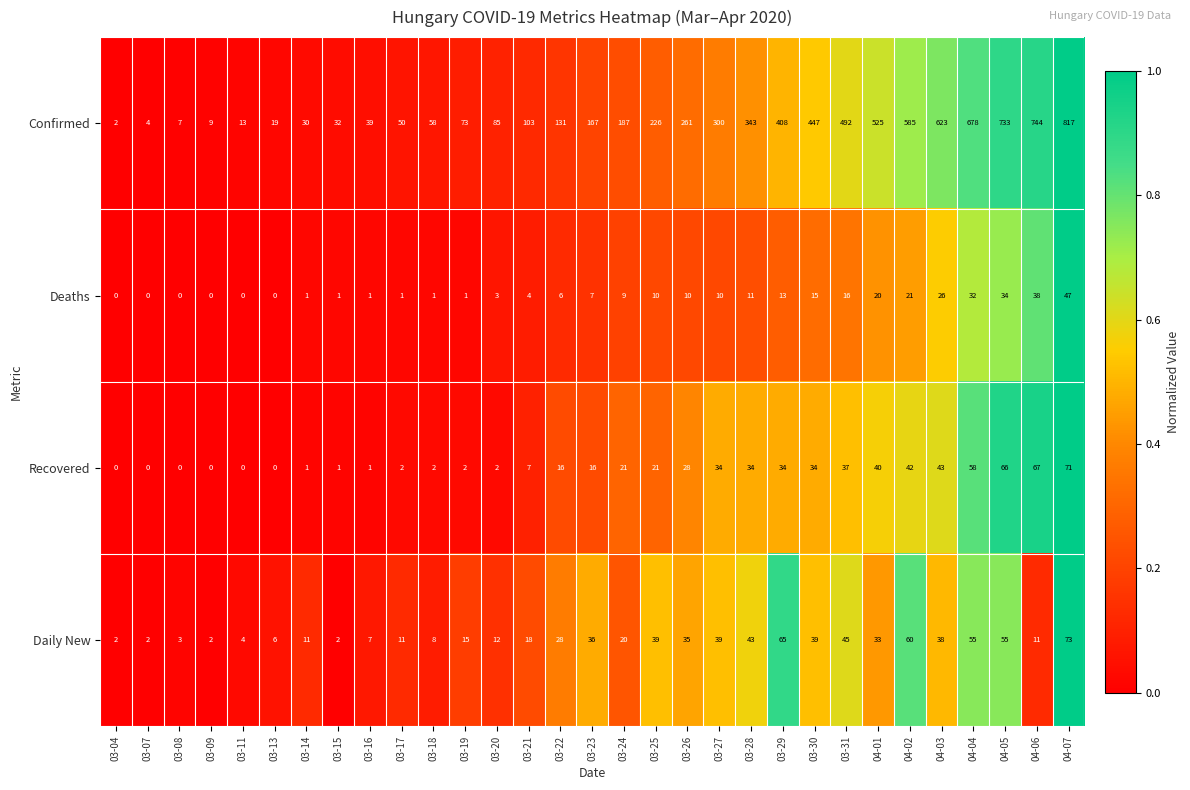

At 03-28, list the series in order from largest to smallest.

Confirmed, Daily New, Recovered, Deaths